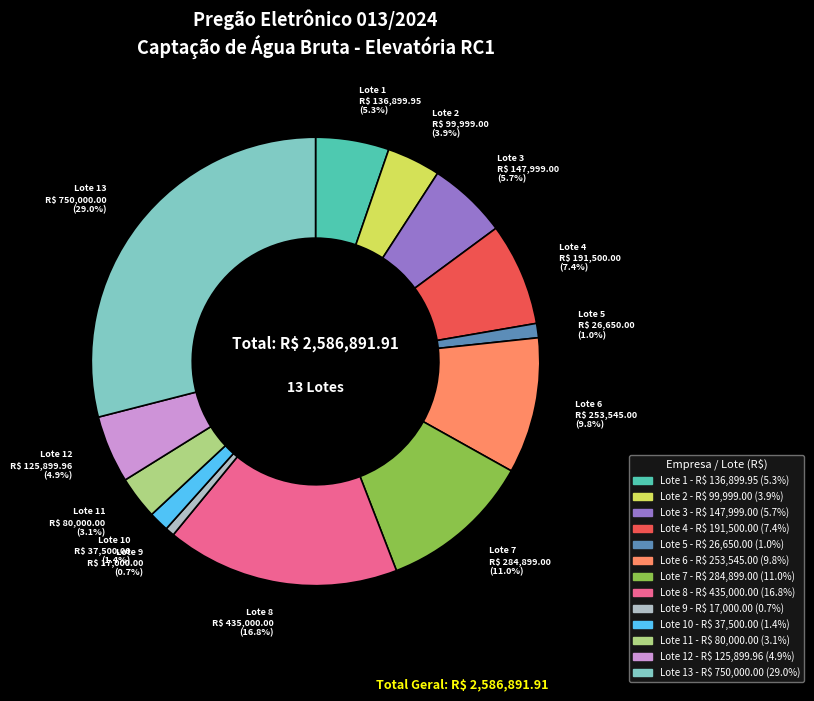

Does any single category account for the majority?

No